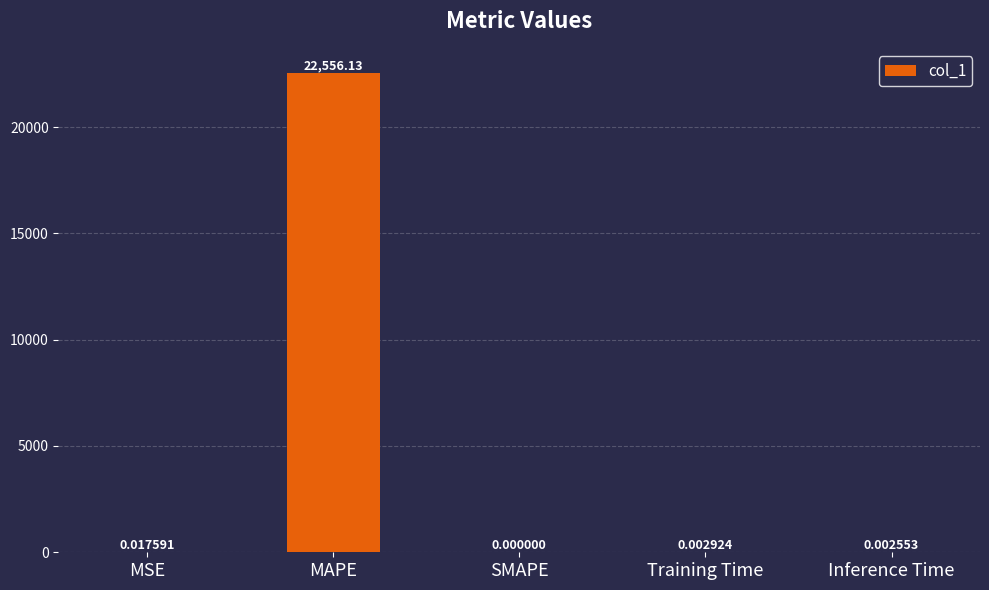

What is the change in value from MAPE to SMAPE?

-22556.1